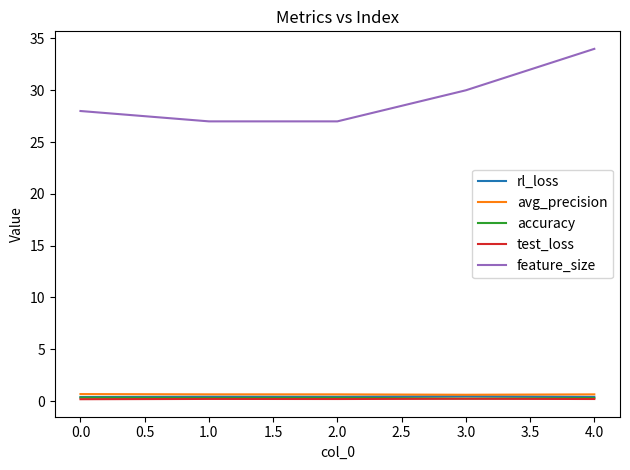

The rl_loss series shows 0.4 at 2.0. True or false?

True